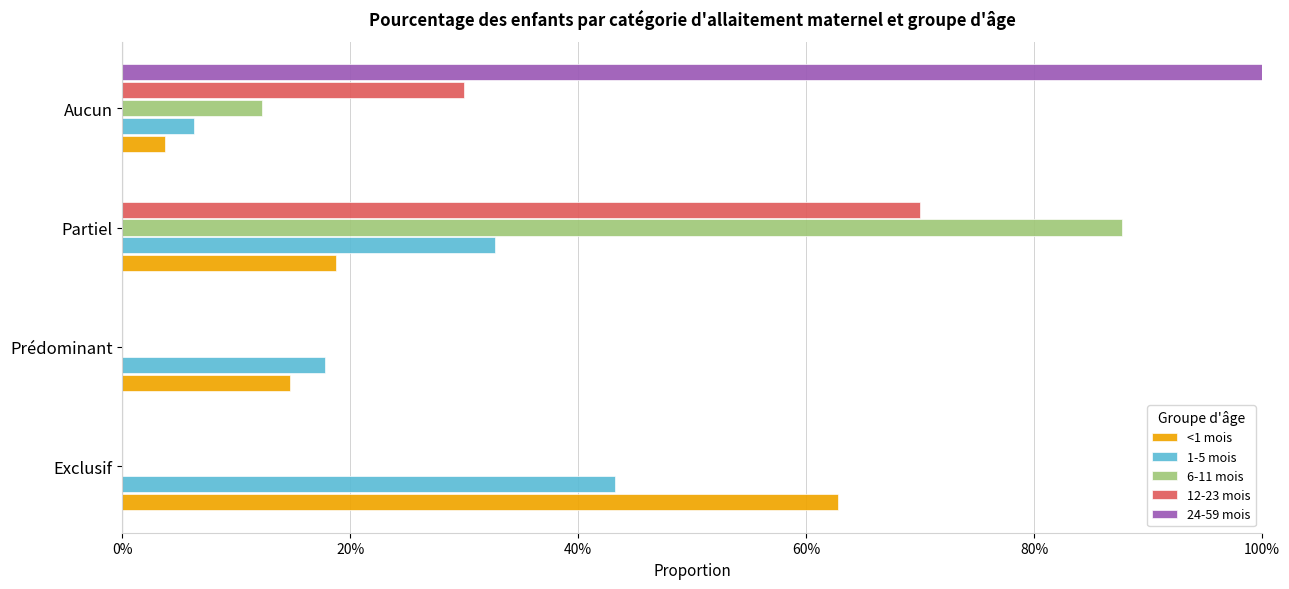

At which category is the sum across all series the highest?

Partiel